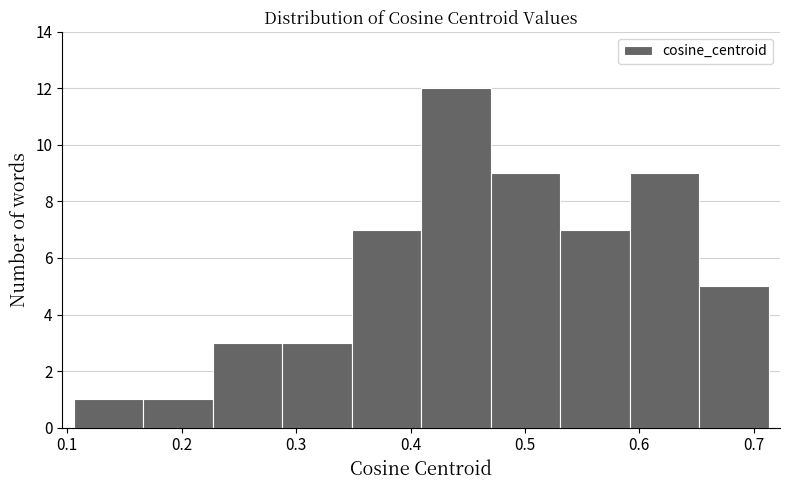

Which range on the x-axis has the tallest bar?

0.41 to 0.47